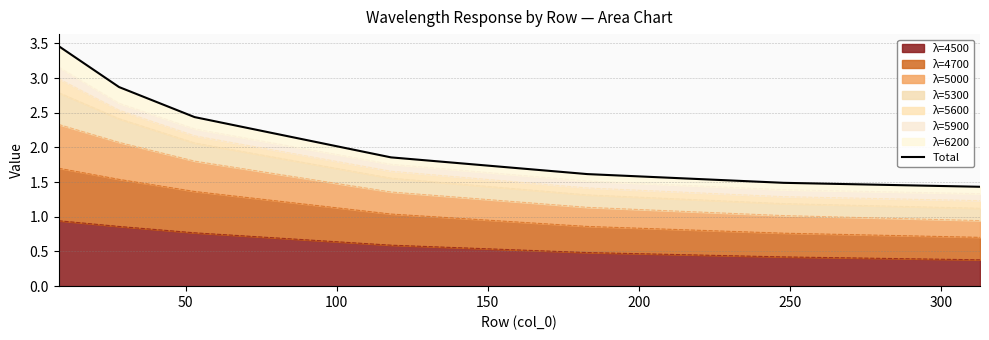

What is the greatest value displayed?

3.5